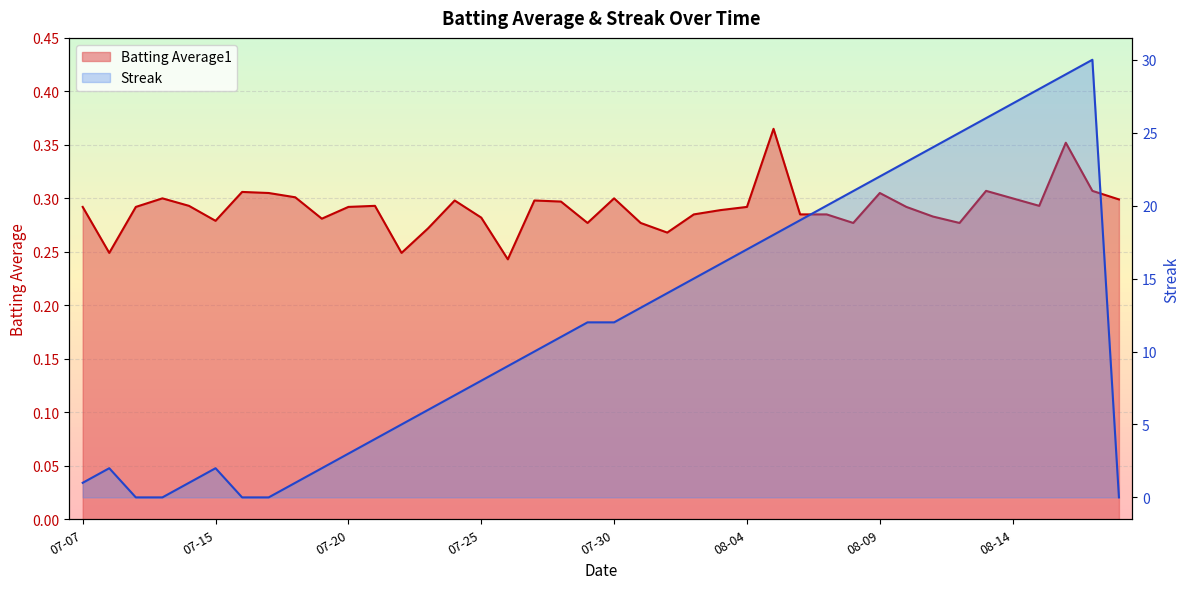

Reading right to left, extract all data points from this chart.

Batting Average1: 0.3	0.3	0.4	0.3	0.3	0.3	0.3	0.3	0.3	0.3	0.3	0.3	0.3	0.4	0.3	0.3	0.3	0.3	0.3	0.3	0.3	0.3	0.3	0.2	0.3	0.3	0.3	0.2	0.3	0.3	0.3	0.3	0.3	0.3	0.3	0.3	0.3	0.3	0.2	0.3
Streak: 0.0	30.0	29.0	28.0	27.0	26.0	25.0	24.0	23.0	22.0	21.0	20.0	19.0	18.0	17.0	16.0	15.0	14.0	13.0	12.0	12.0	11.0	10.0	9.0	8.0	7.0	6.0	5.0	4.0	3.0	2.0	1.0	0.0	0.0	2.0	1.0	0.0	0.0	2.0	1.0